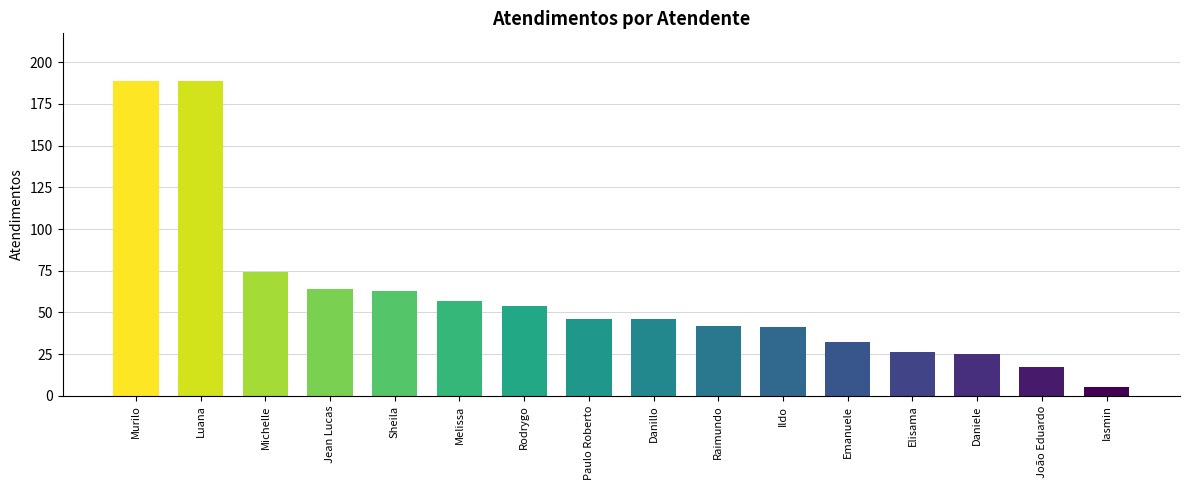

At which label does the data first exceed 46?

Murilo